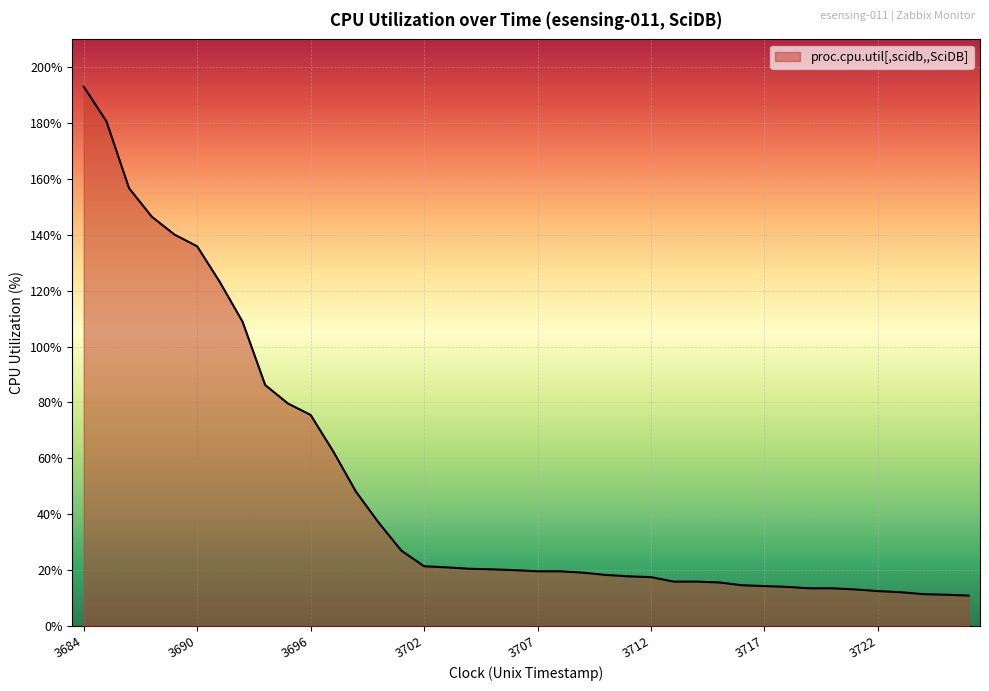

What is the minimum value shown in the chart?

10.8